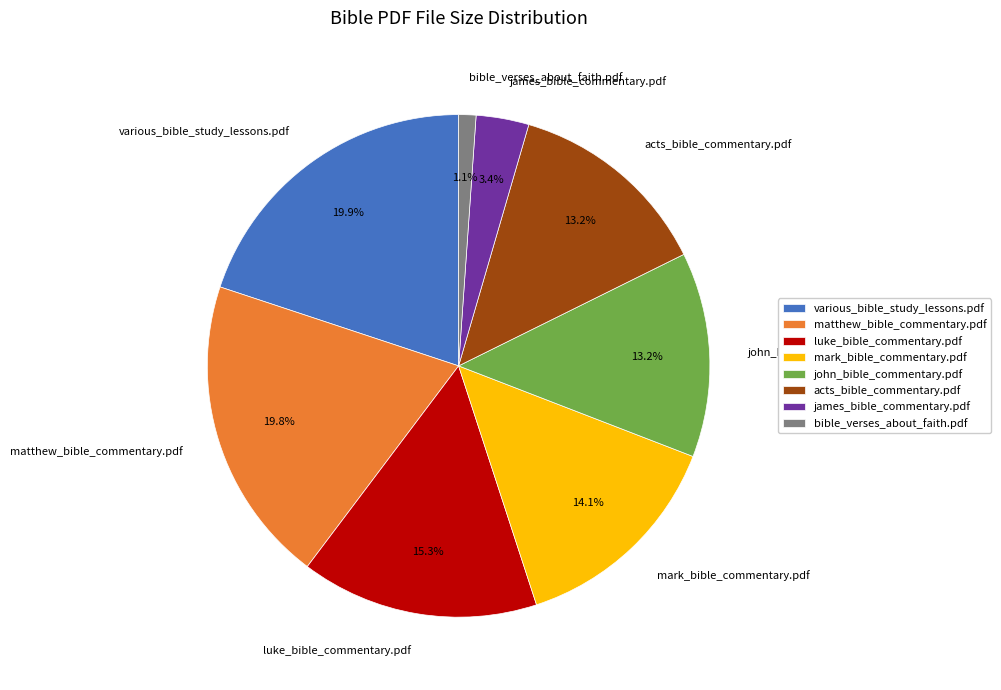

Is it true that james_bible_commentary.pdf is 11% of the pie?

False